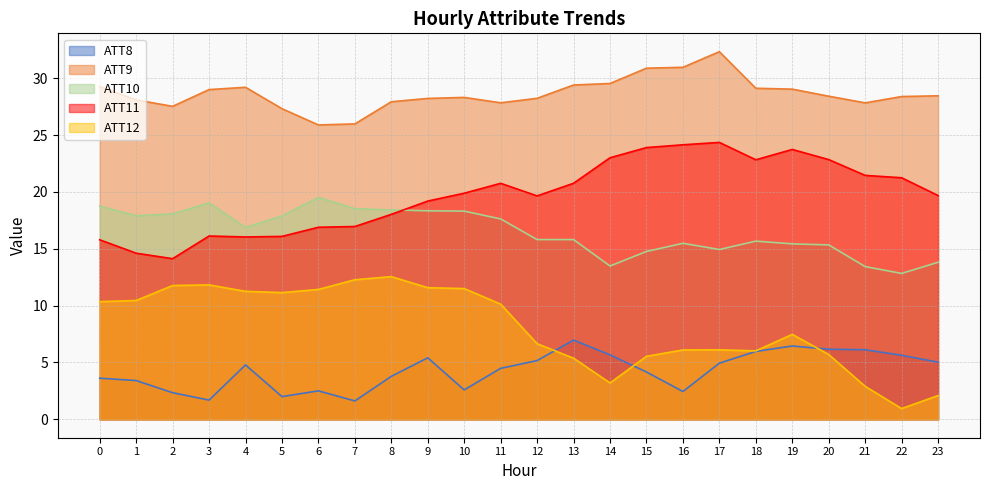

Read the ATT11 value at 1.

14.6